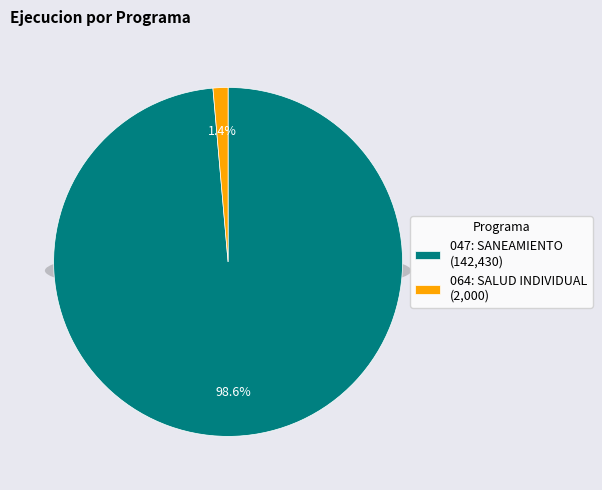

What is the change in value from 047: SANEAMIENTO to 064: SALUD INDIVIDUAL?

-140430